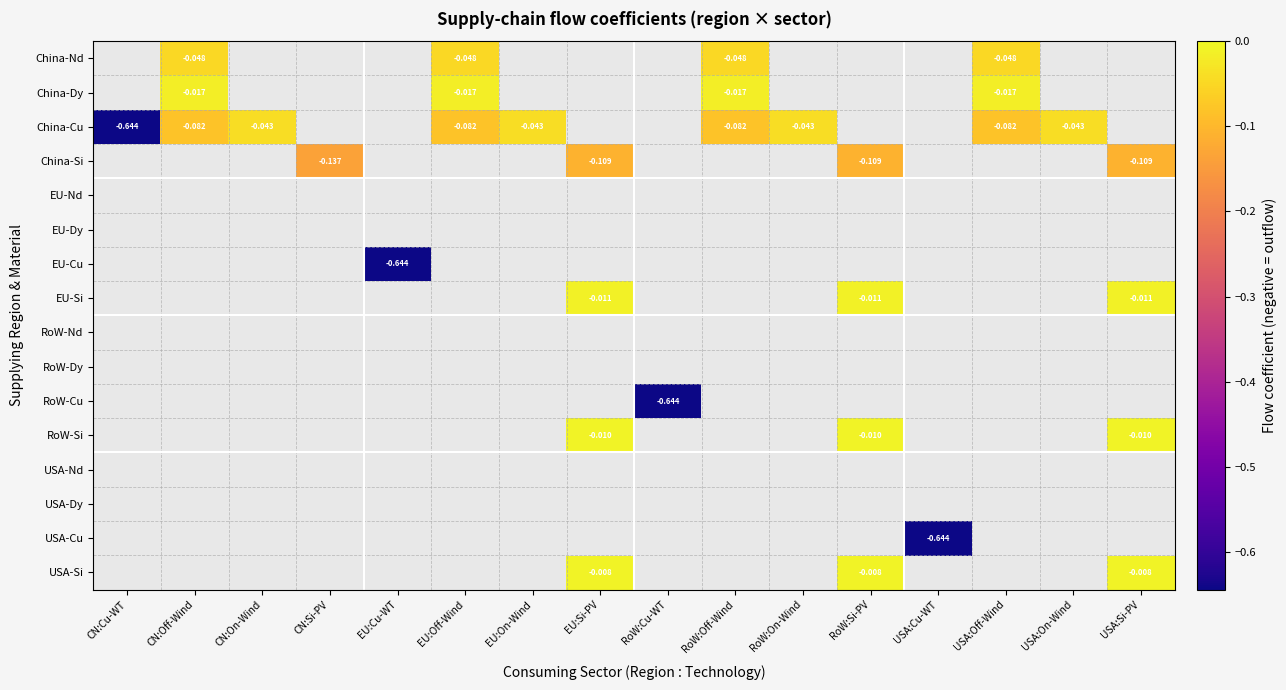

How many categories are shown in the chart?

16